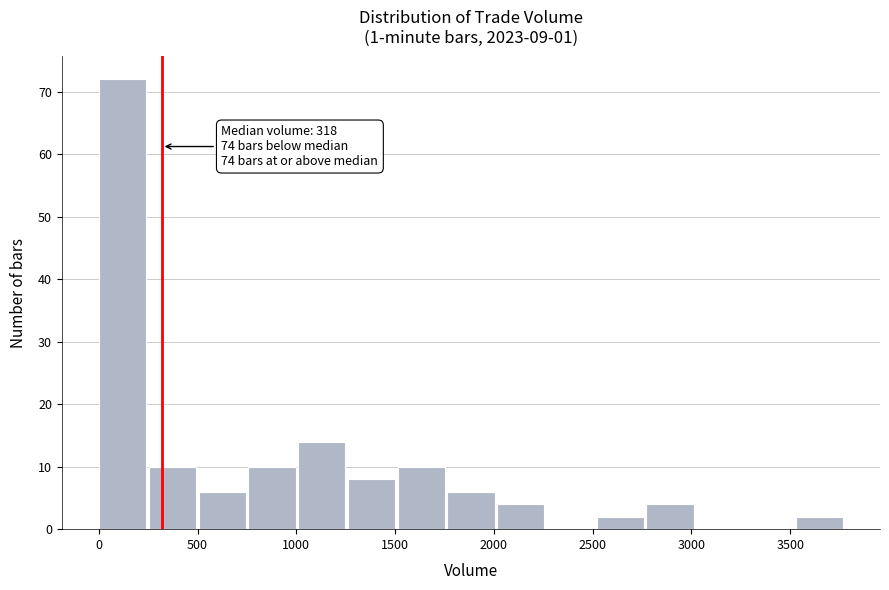

Which range on the x-axis has the tallest bar?

0 to 250